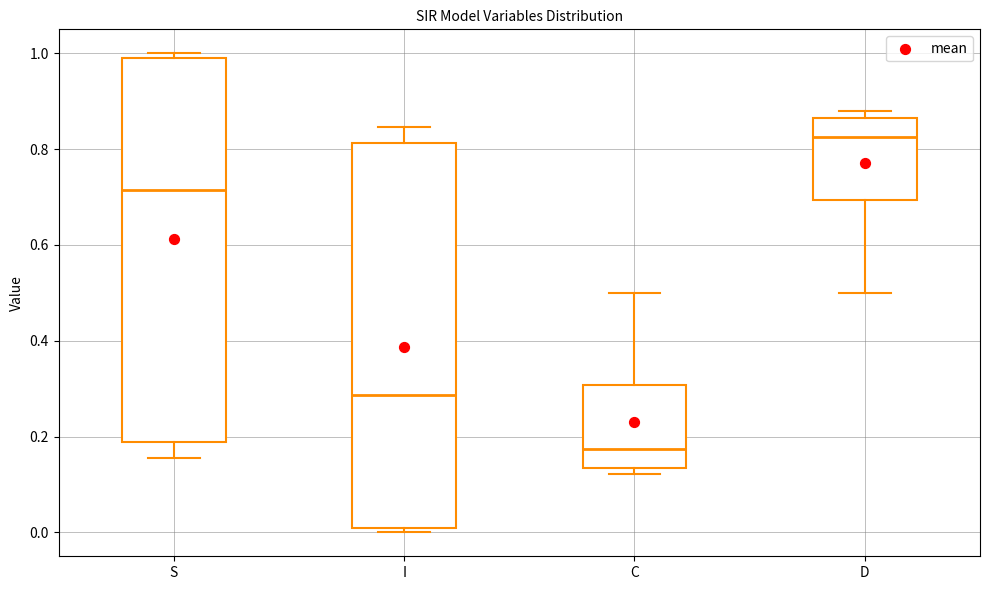

Reading left to right, read every box against the y-axis: the position of its median line, the range the box covers, and the ends of its whiskers. The values are not printed on the chart, so give them approximately, as read against the axis.

S: median 0.72, box 0.18 to 1.00, whiskers 0.16 to 1.00 (just above the box's upper edge)
I: median 0.28, box 0.00 to 0.82, whiskers 0.00 (just below the box's lower edge) to 0.84
C: median 0.18, box 0.14 to 0.30, whiskers 0.12 to 0.50
D: median 0.82, box 0.70 to 0.86, whiskers 0.50 to 0.88